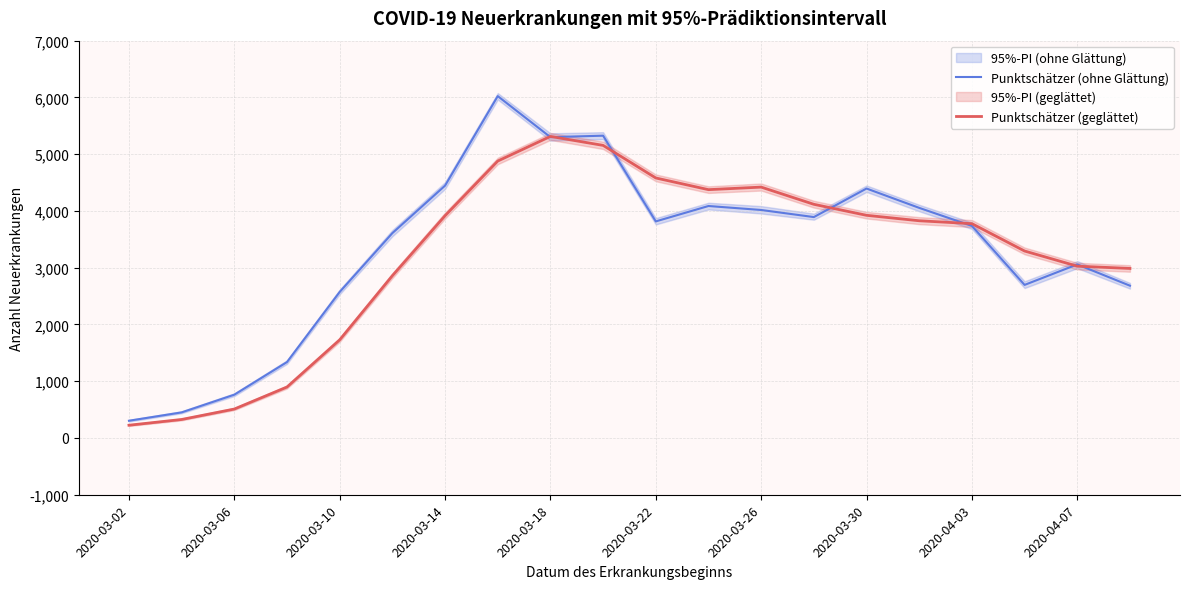

True or false: Punktschätzer (geglättet) has a value of 4117 at 13.

True